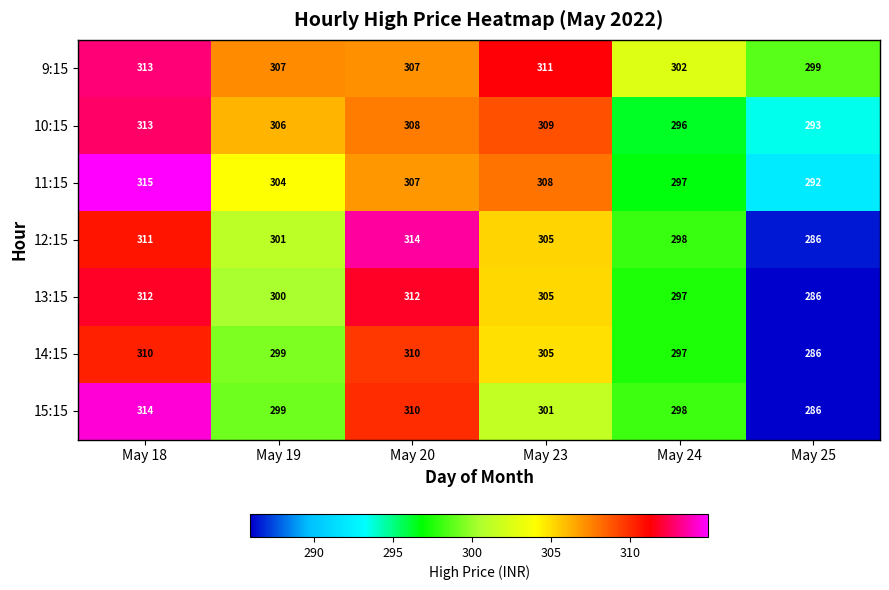

What is the difference between the maximum and minimum values in the 10:15 series?

20